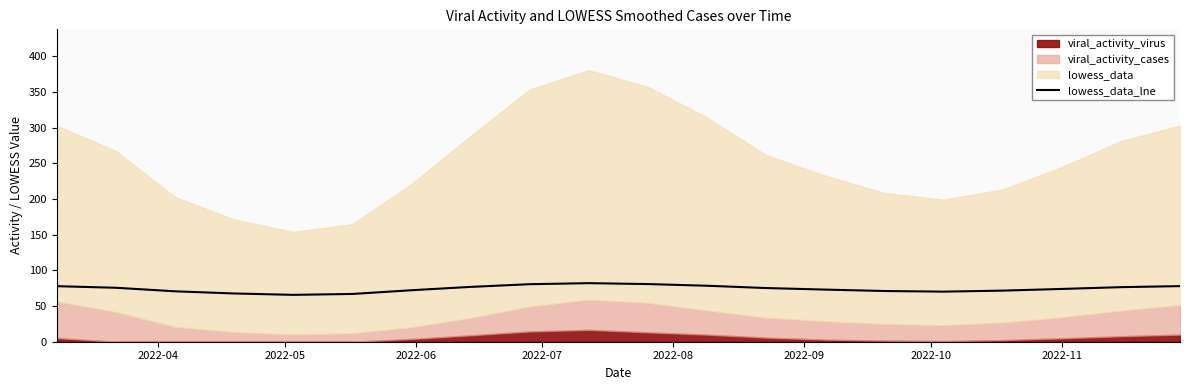

What is the highest value of the lowess_data_lne series?

82.1